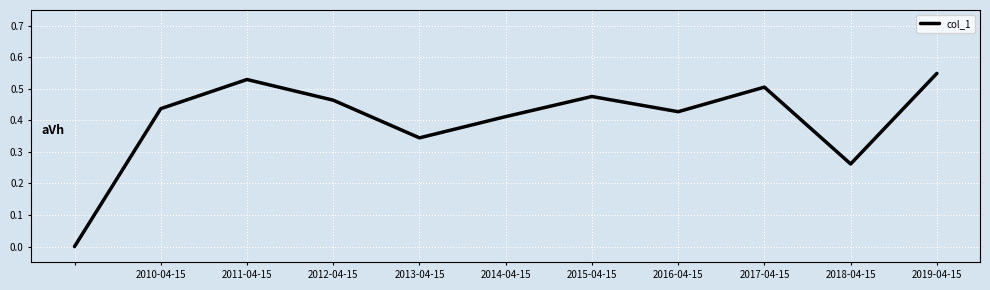

True or false: there are more than 2 points higher than both neighbors.

True